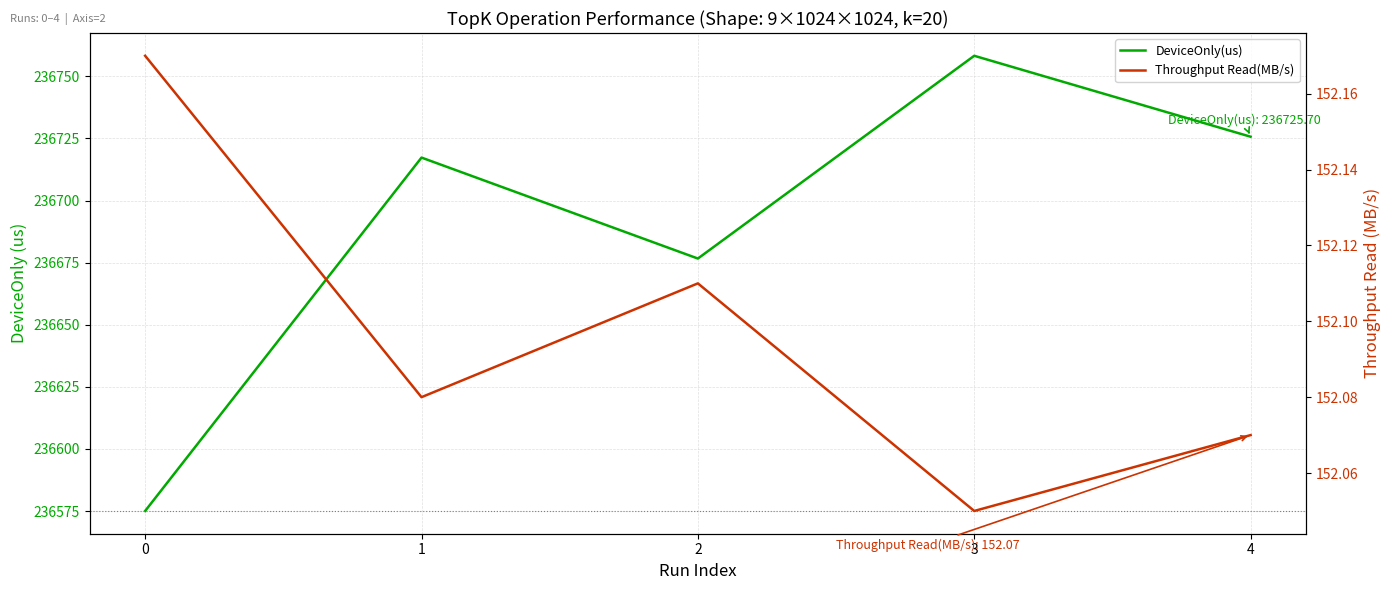

What is the average value of the DeviceOnly(us) series?

236690.6